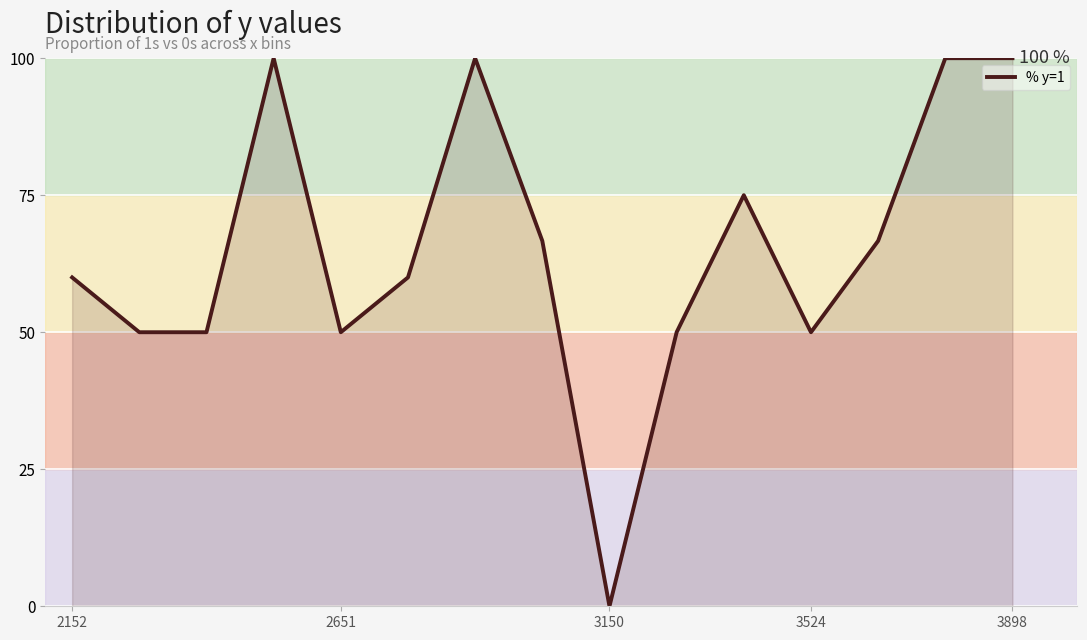

What is the greatest value displayed?

100.0